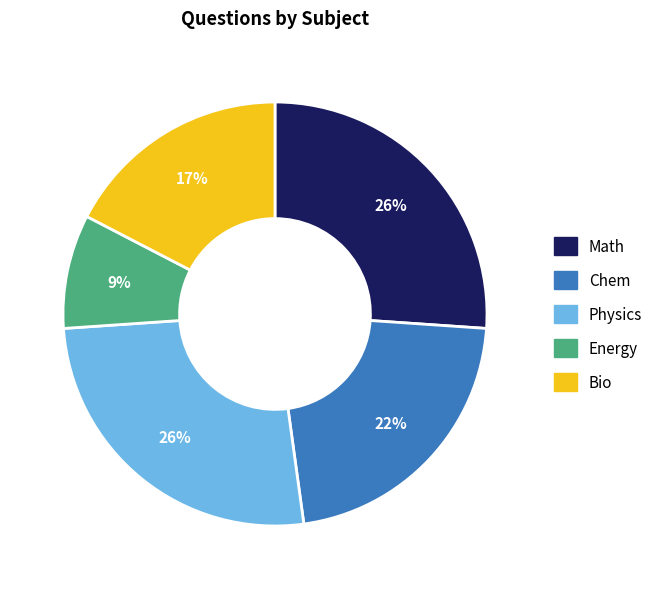

Count the number of slices in the pie.

5